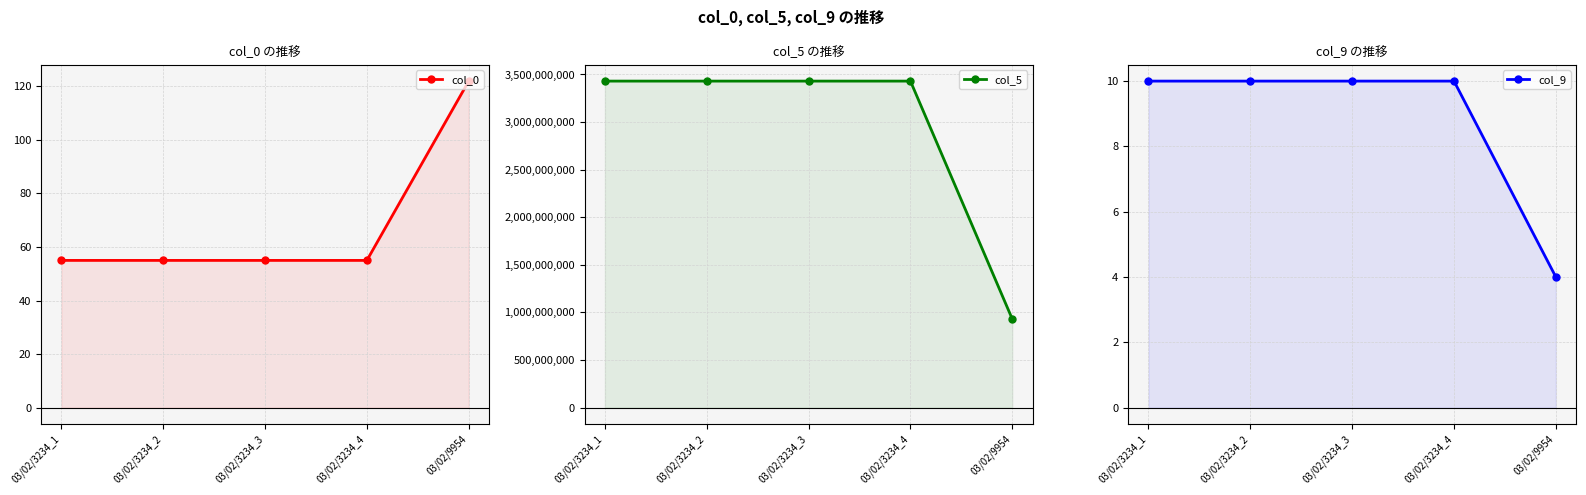

What is the spread (max minus min) of values at 03/02/3234_1?

3430545533